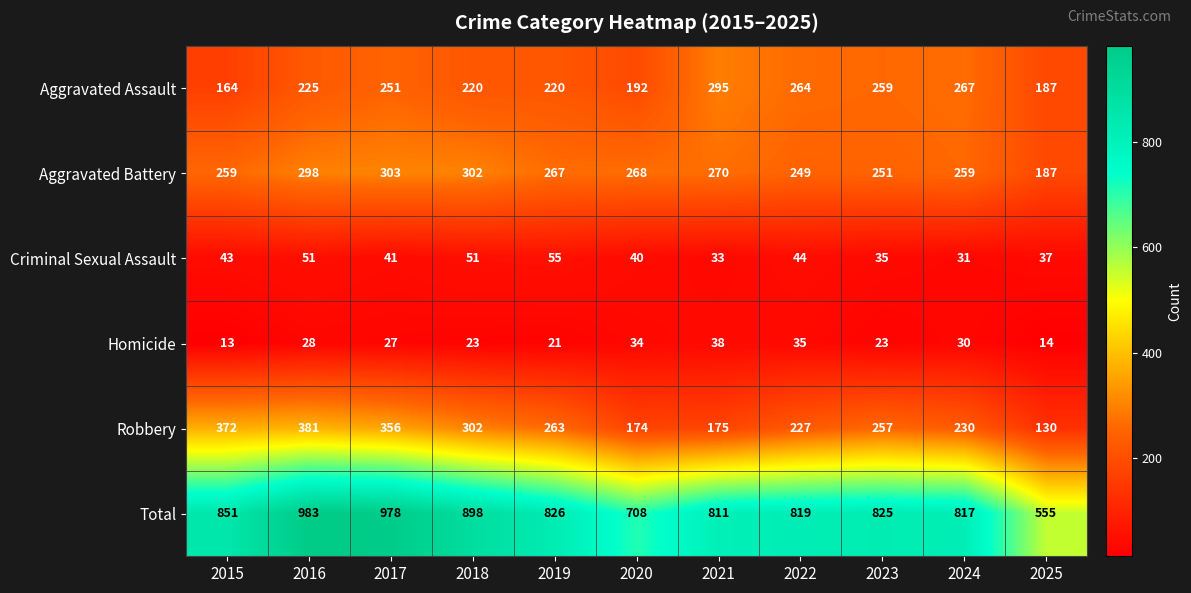

What is the sum of the Criminal Sexual Assault values at 2020 and 2024?

71